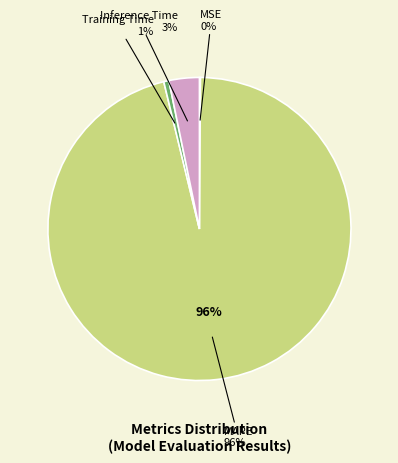

Which slice is the largest?

MAPE